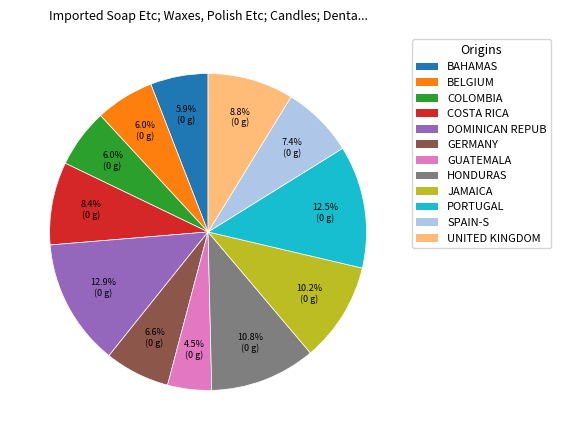

Is there a majority slice in this chart?

No